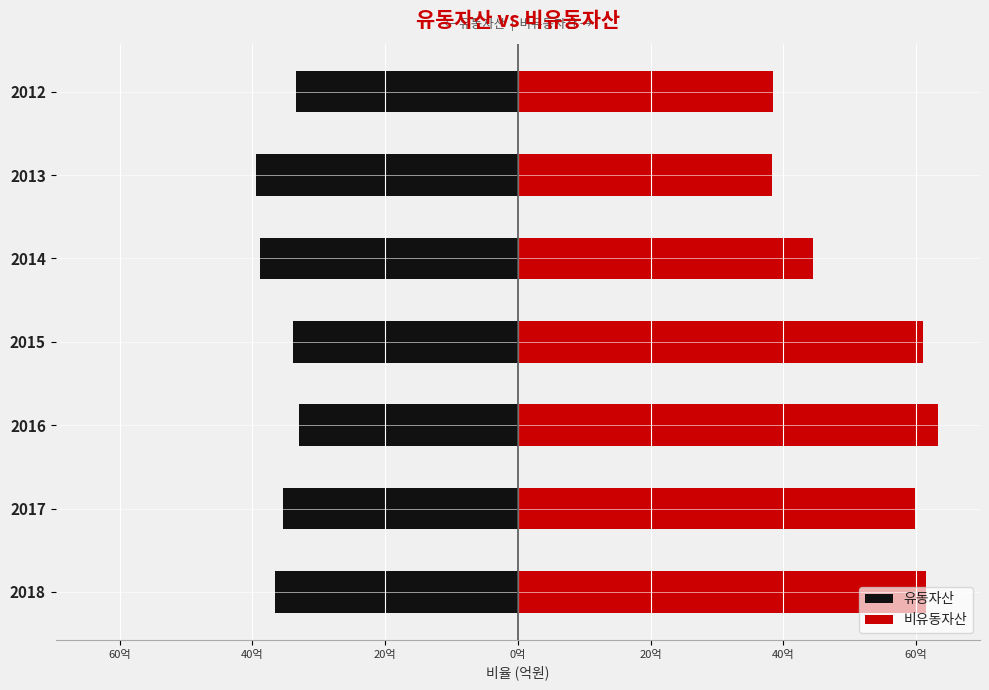

How many bars are there in each group?

2